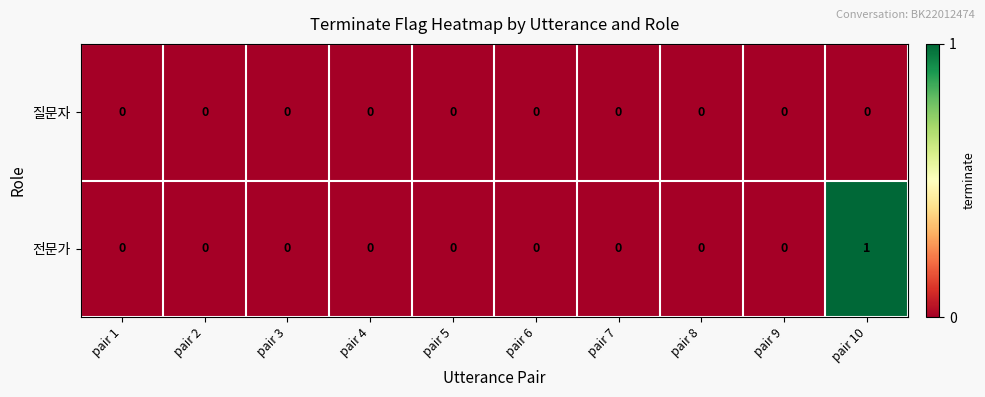

Reading left to right, transcribe all the data shown in this chart.

질문자: pair 1=0	pair 2=0	pair 3=0	pair 4=0	pair 5=0	pair 6=0	pair 7=0	pair 8=0	pair 9=0	pair 10=0
전문가: pair 1=0	pair 2=0	pair 3=0	pair 4=0	pair 5=0	pair 6=0	pair 7=0	pair 8=0	pair 9=0	pair 10=1